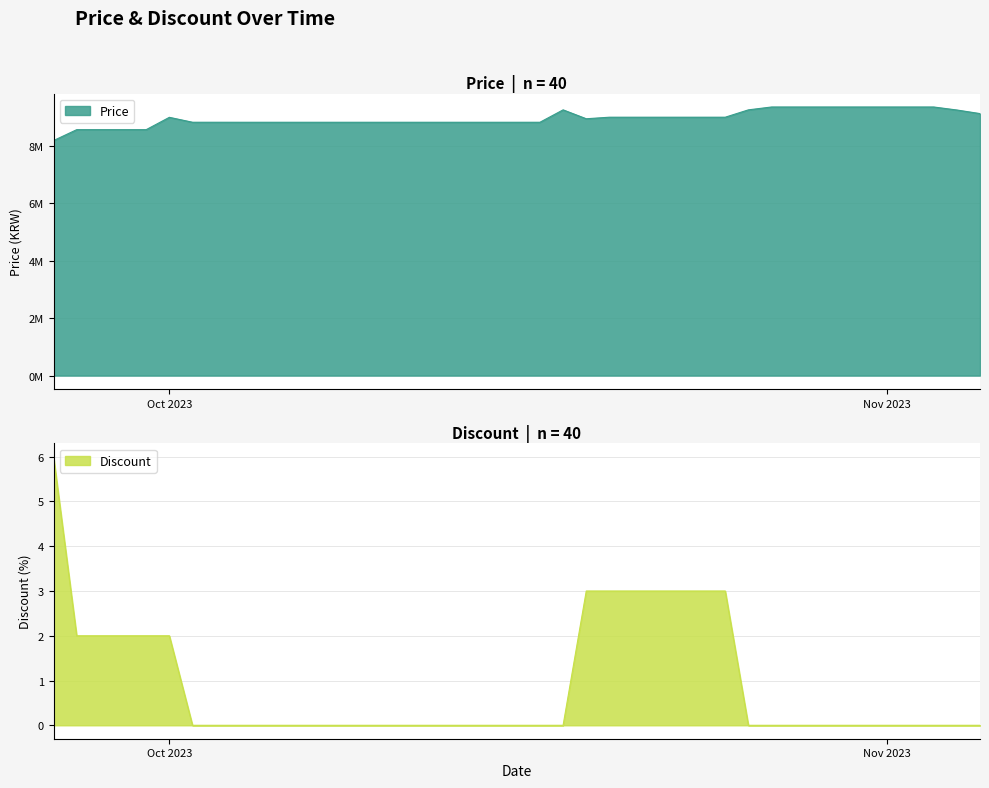

True or false: Discount has more than 0 interior local peaks.

False